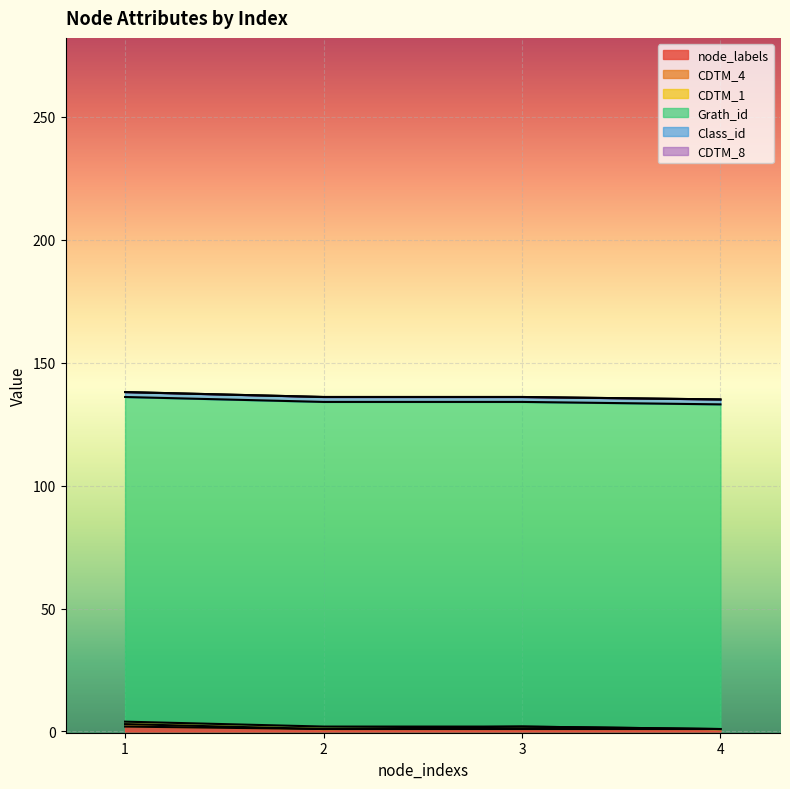

What is the difference between the highest and lowest values at 3?

132